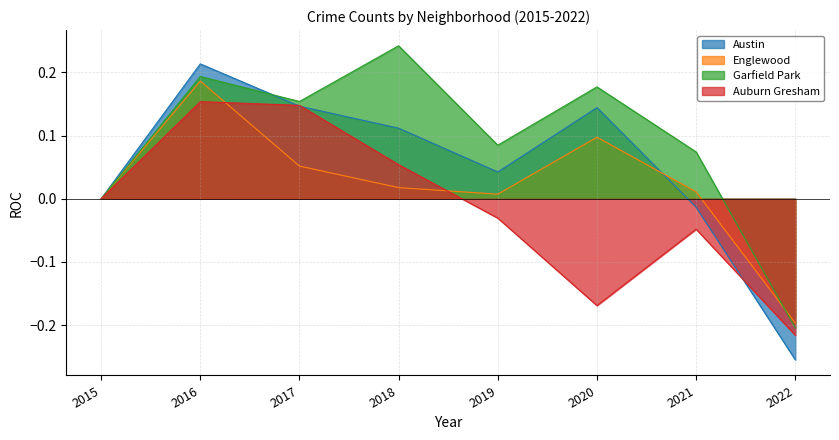

How many interior local valleys does the Garfield Park series have?

2